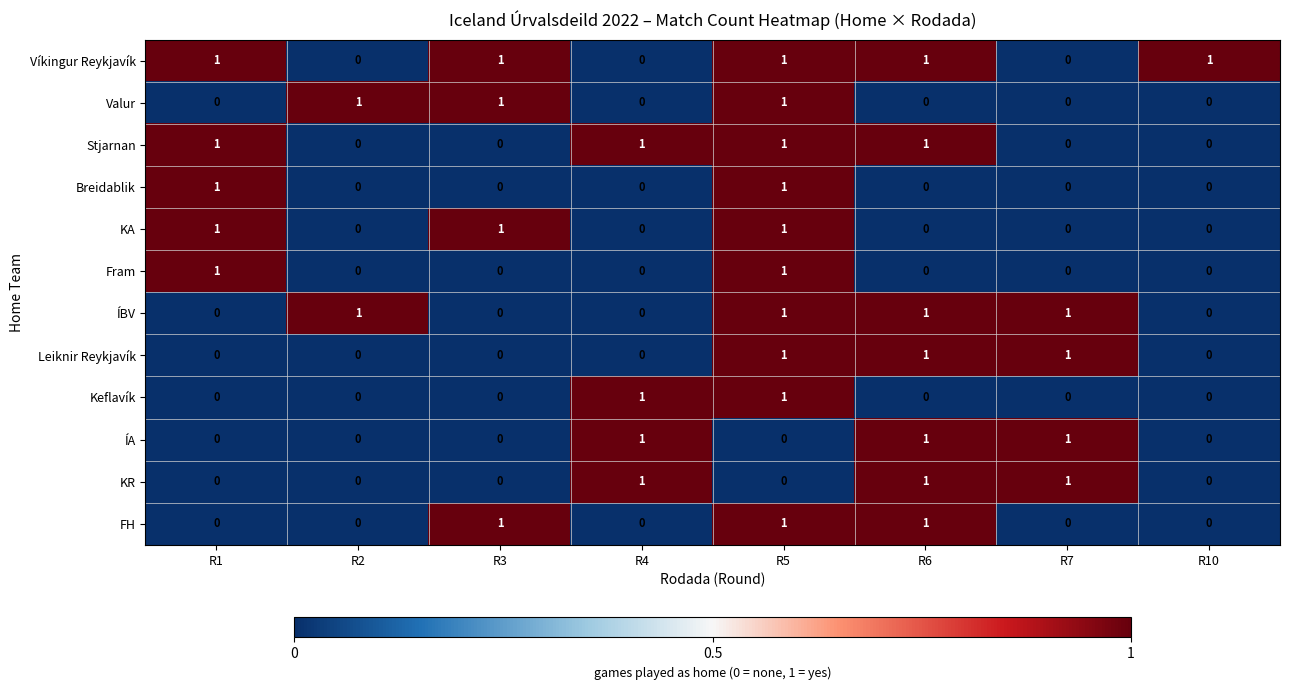

Count the Keflavík values in the range 0 to 1.

8